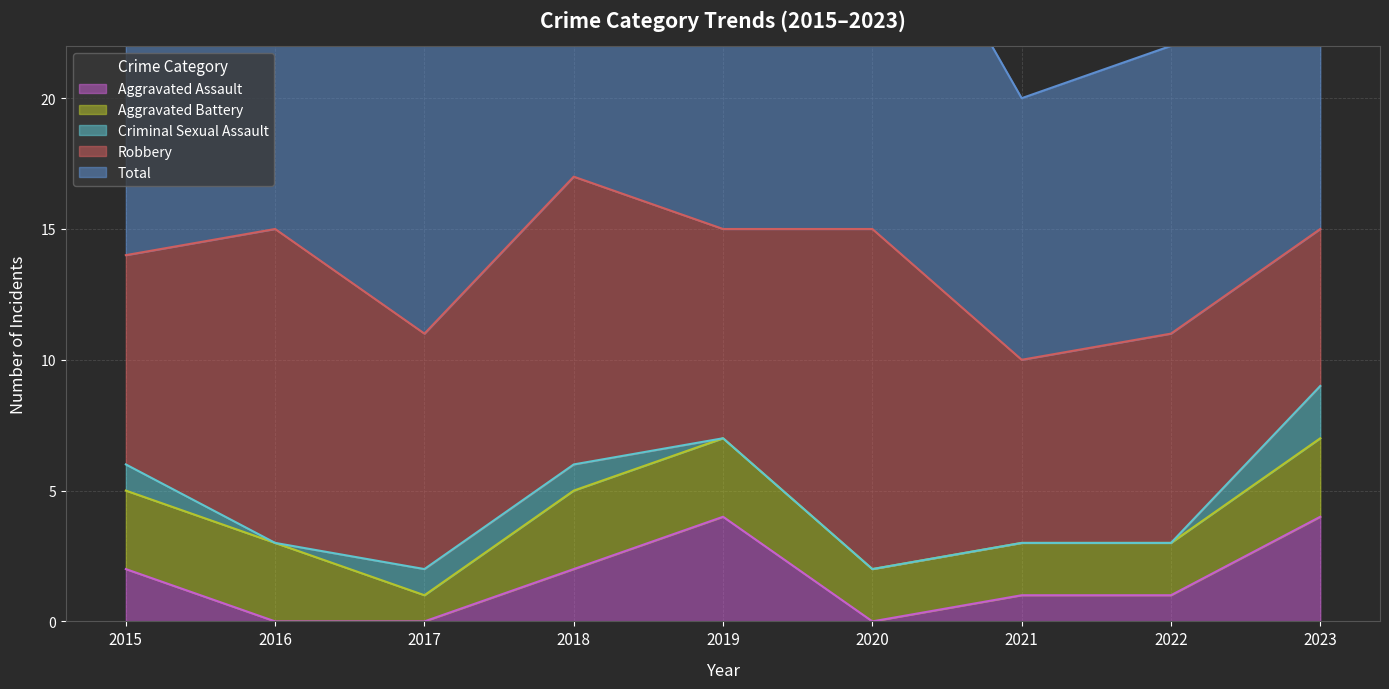

What is the sum of the Aggravated Battery values at 2017 and 2023?

4